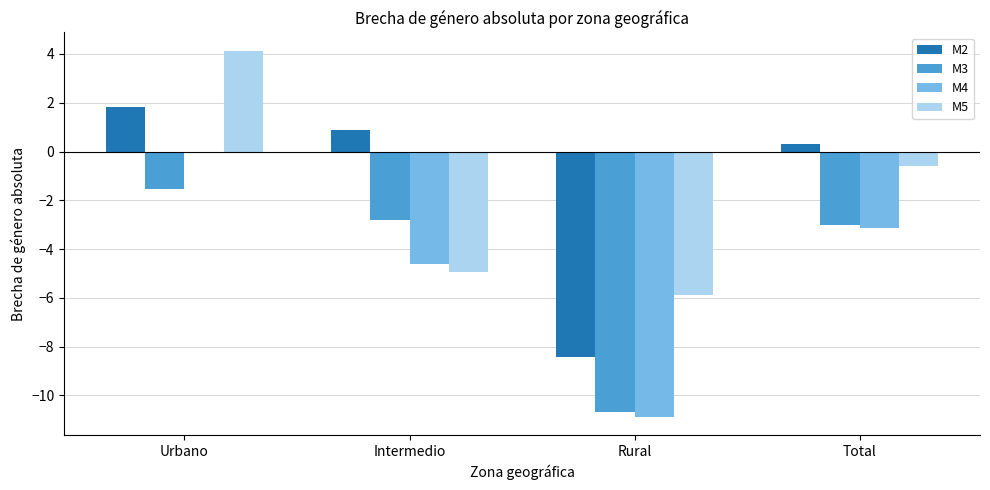

Where is M5 nearest to the value 0?

Total